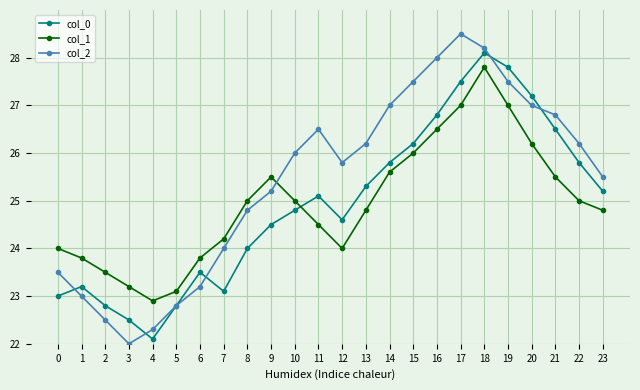

What is the value of the col_0 point at the 21st from the left?

27.2